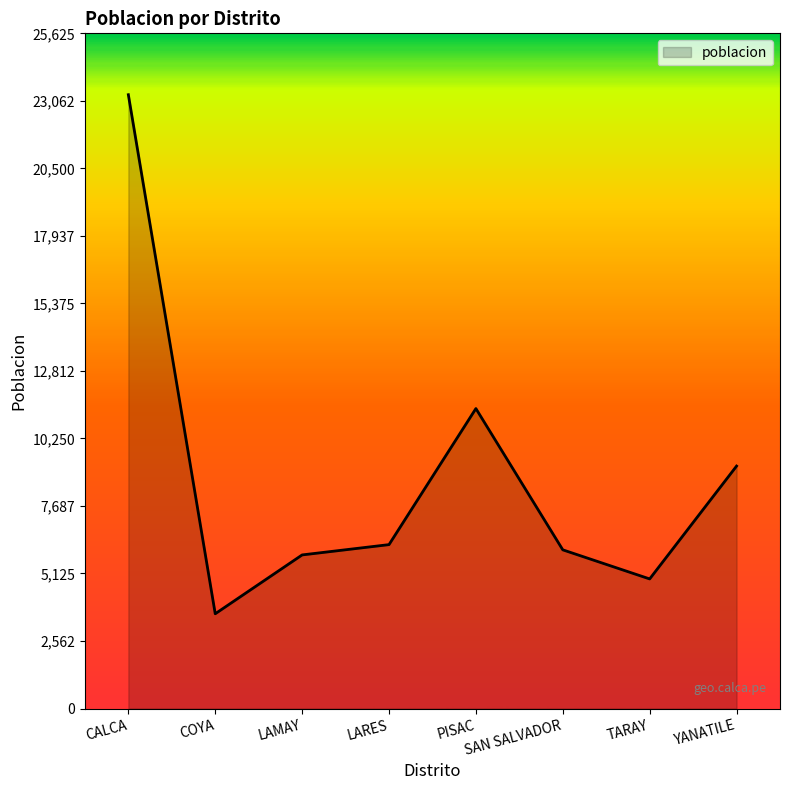

Count the number of categories in the chart.

8